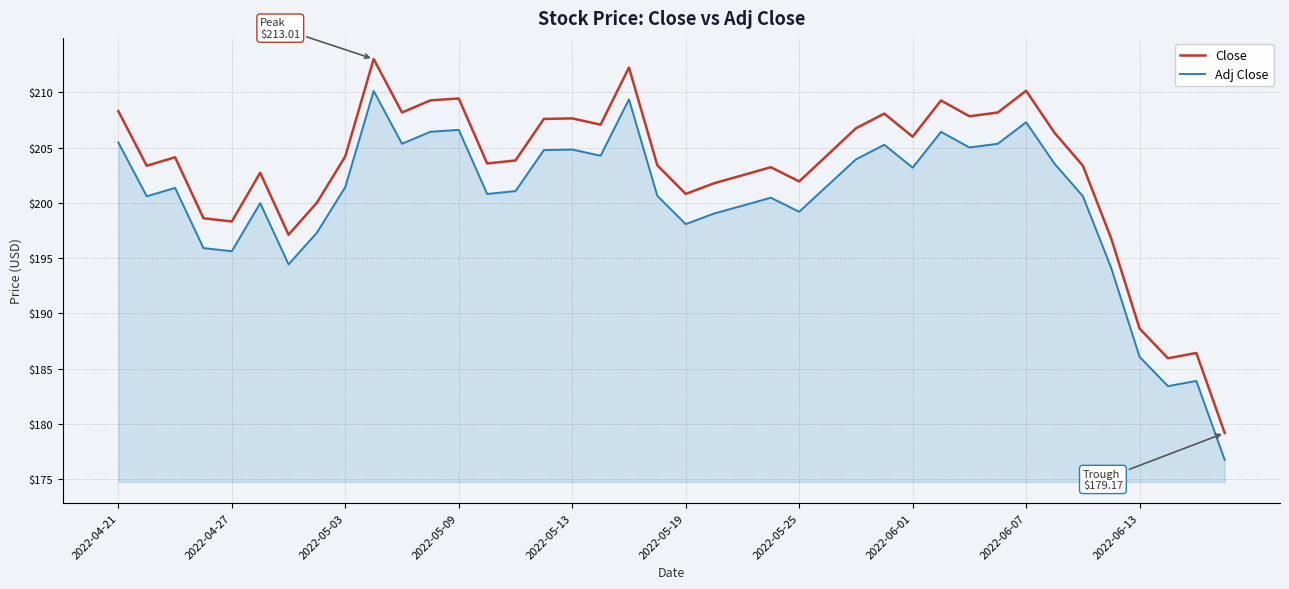

What is the difference between the maximum and minimum values in the Adj Close series?

33.4